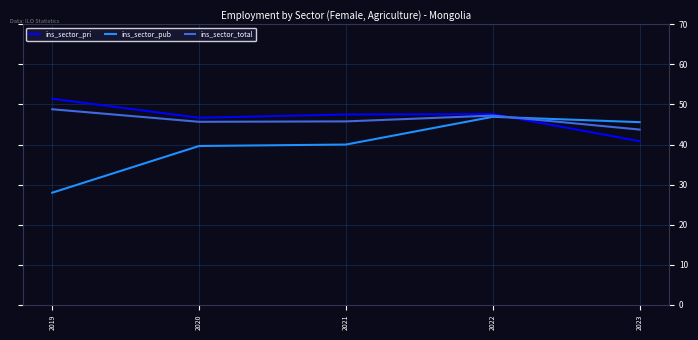

What is the maximum value for ins_sector_pri?

51.4